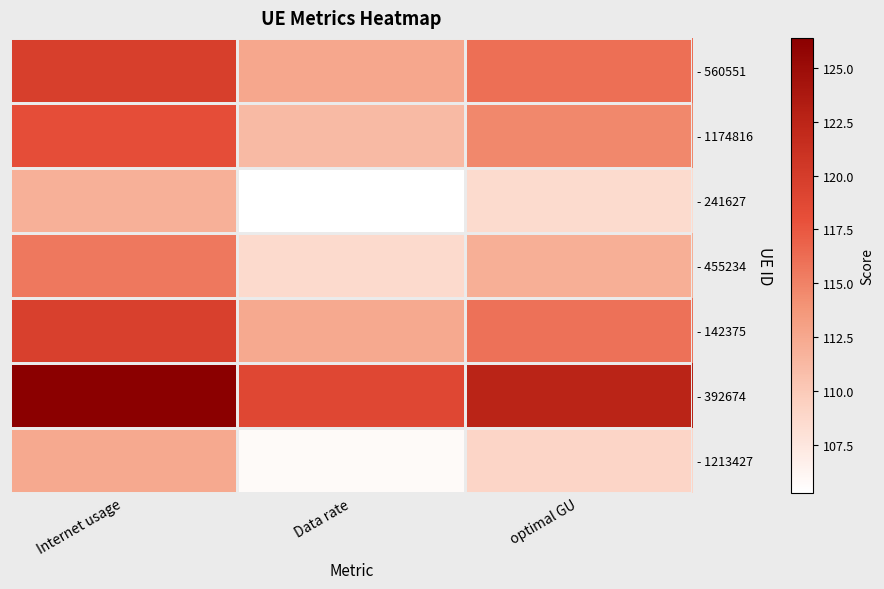

Which series has the widest spread of values?

- 392674